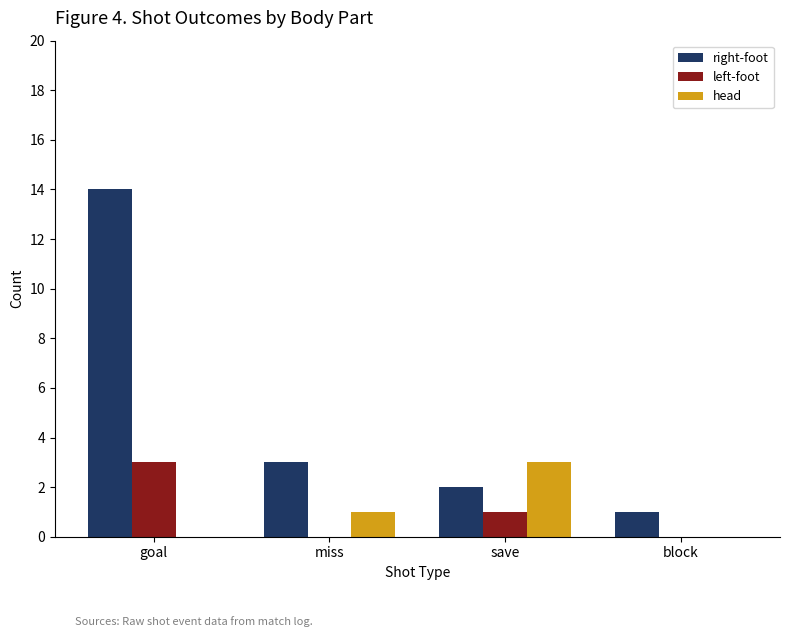

Reading left to right, transcribe all the data shown in this chart.

right-foot: goal=14	miss=3	save=2	block=1
left-foot: goal=3	miss=0	save=1	block=0
head: goal=0	miss=1	save=3	block=0